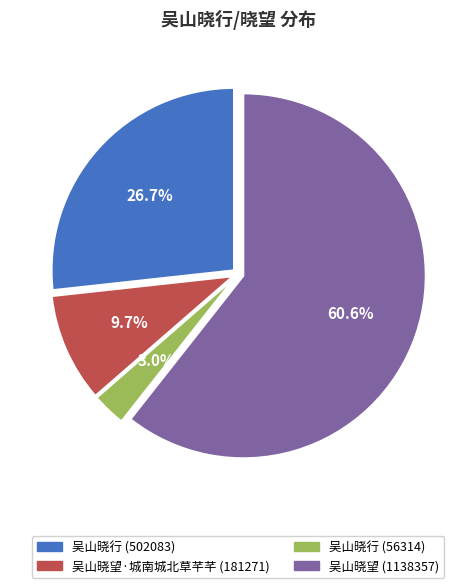

Is 吴山晓望 (1138357) the majority of the pie?

Yes